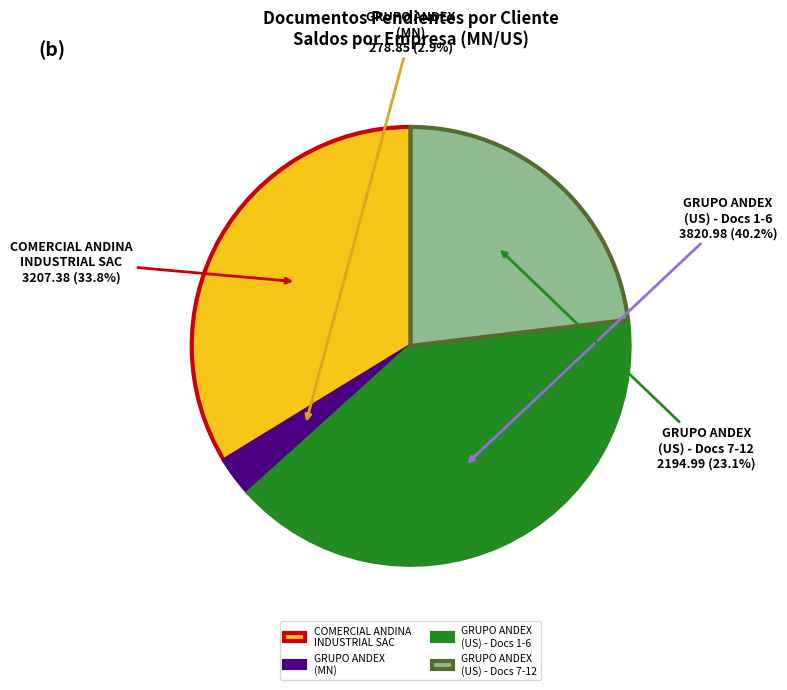

Combined, what portion of the pie is COMERCIAL ANDINA INDUSTRIAL SAC and GRUPO ANDEX (MN)?

36.7%